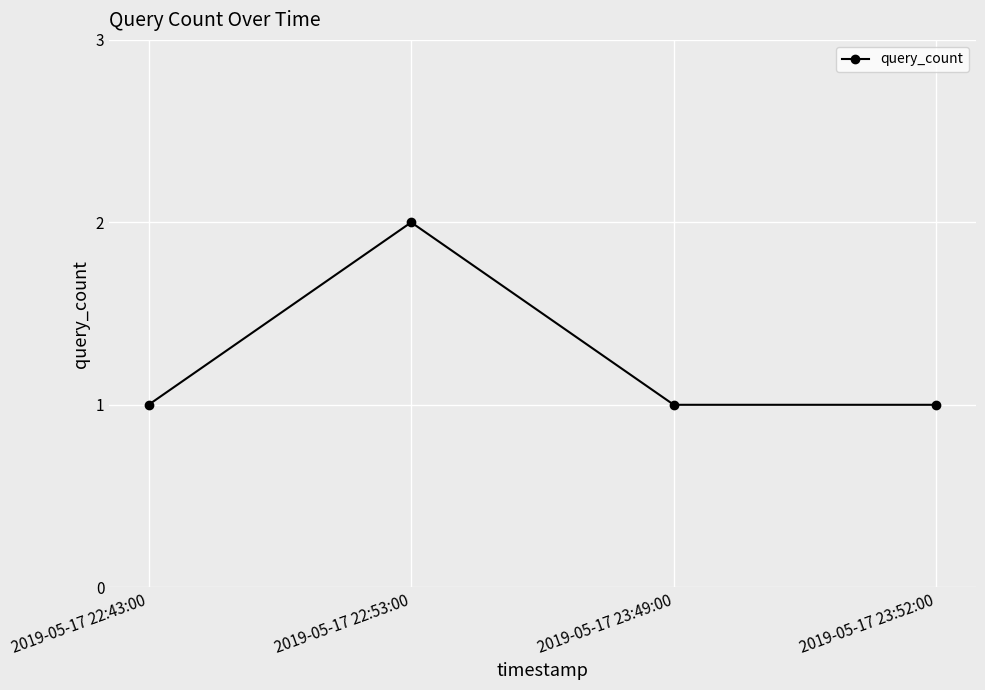

What is the maximum value shown in the chart?

2